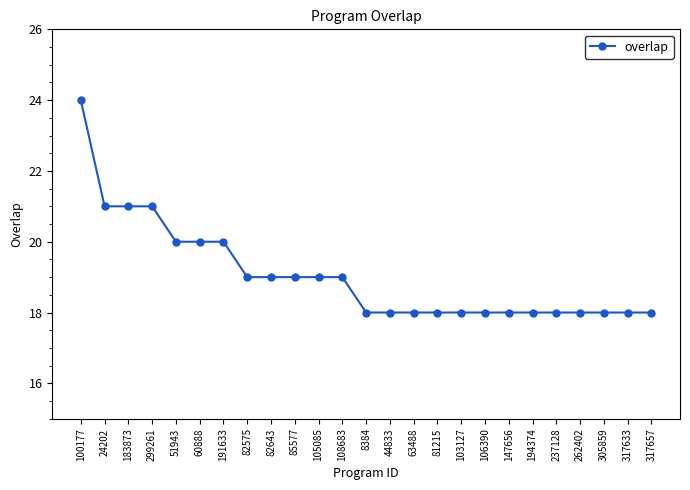

Reading left to right, list all the values displayed in this chart.

24	21	21	21	20	20	20	19	19	19	19	19	18	18	18	18	18	18	18	18	18	18	18	18	18